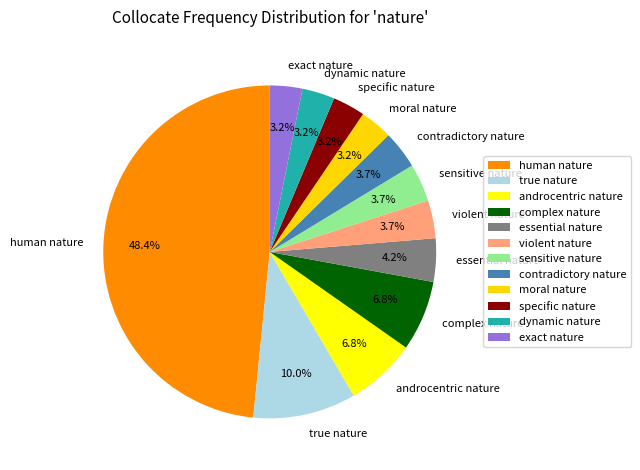

Which category has the biggest portion of the pie?

human nature